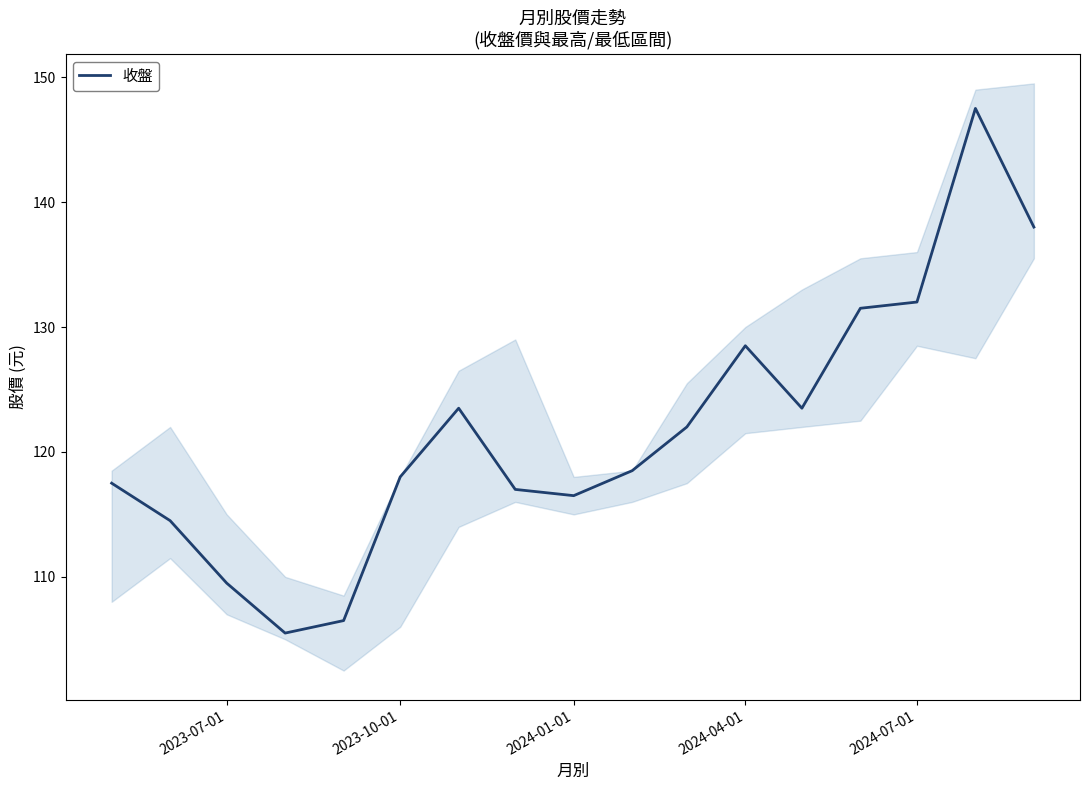

How many data points are above 118?

9